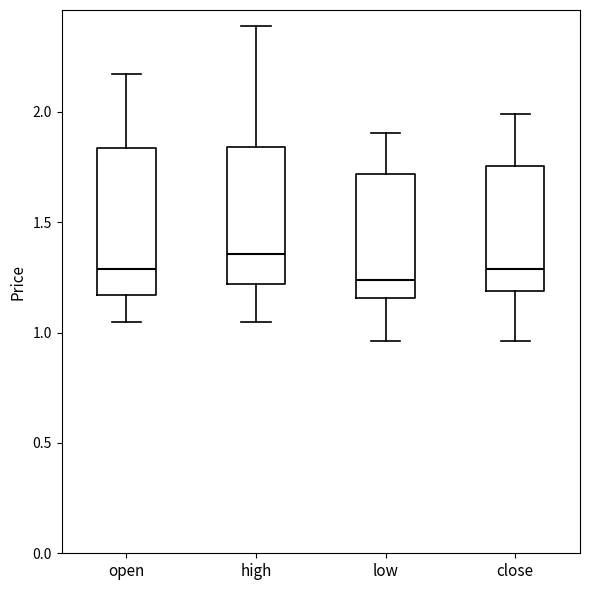

Reading left to right, transcribe this box plot: for each box, give where its median line is, the range the box spans, and where its two whiskers end, as read against the y-axis. The values are not printed on the chart, so give them approximately, as read against the axis.

open: median 1.30, box 1.15 to 1.85, whiskers 1.05 to 2.15
high: median 1.35, box 1.20 to 1.85, whiskers 1.05 to 2.40
low: median 1.25, box 1.15 to 1.70, whiskers 0.95 to 1.90
close: median 1.30, box 1.20 to 1.75, whiskers 0.95 to 2.00